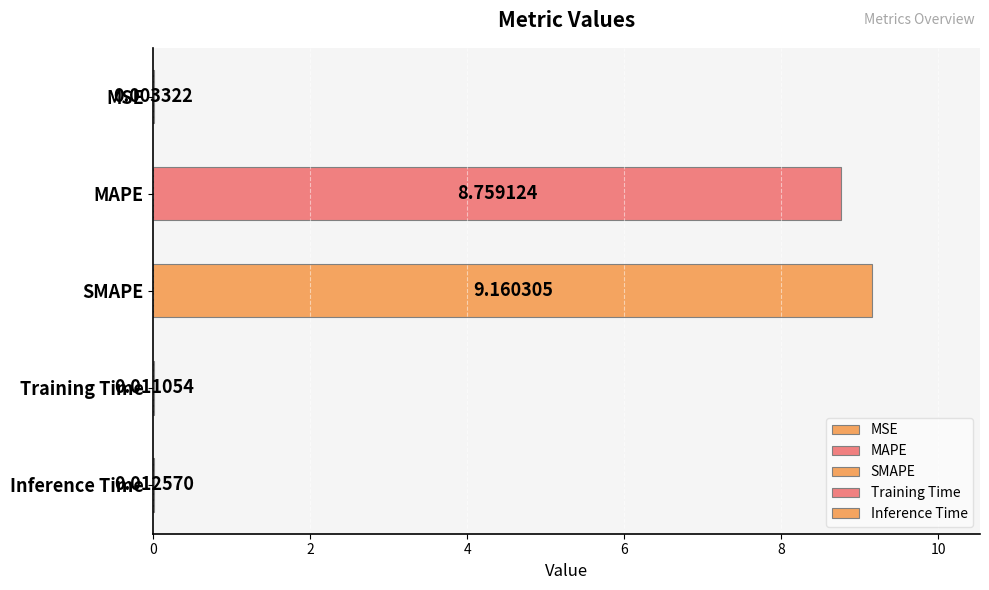

What is the sum of the values at SMAPE and MAPE?

17.9